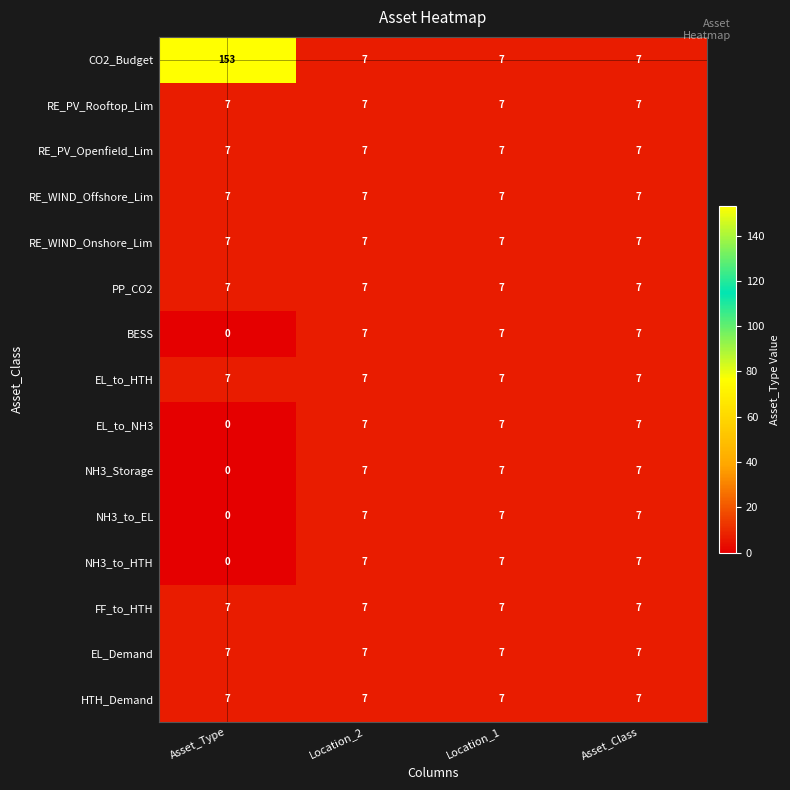

Which series changed the most between Asset_Type and Asset_Class?

CO2_Budget